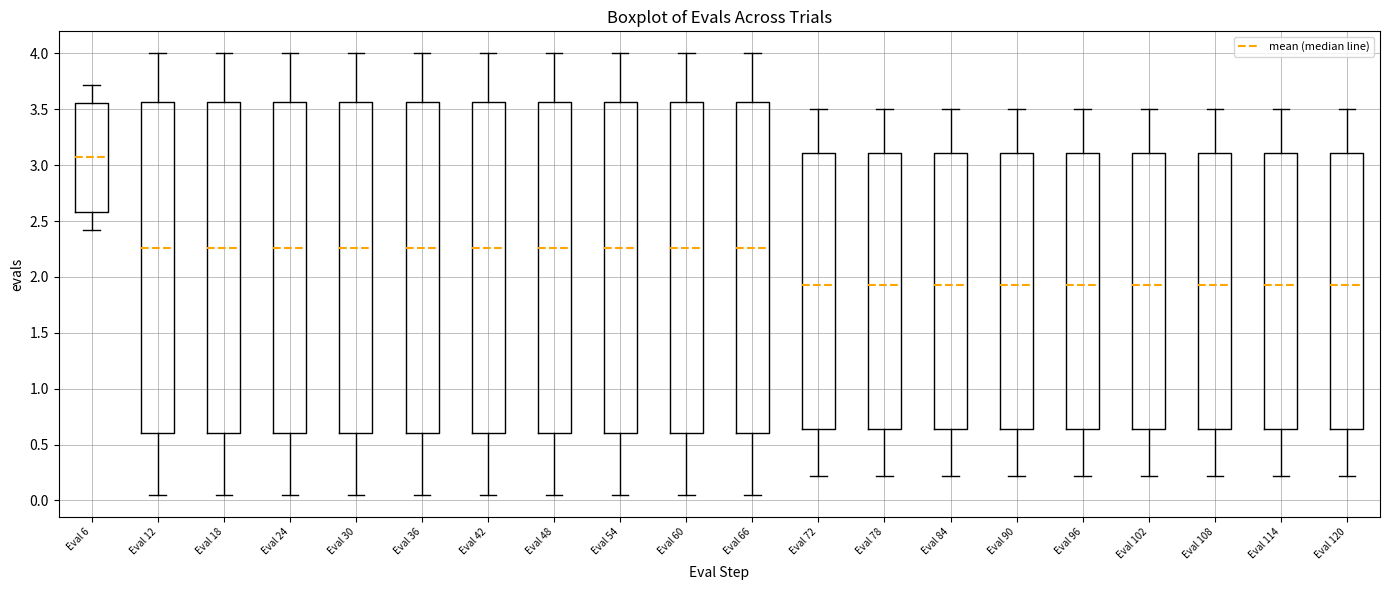

Which box's median line is the highest?

Eval 6